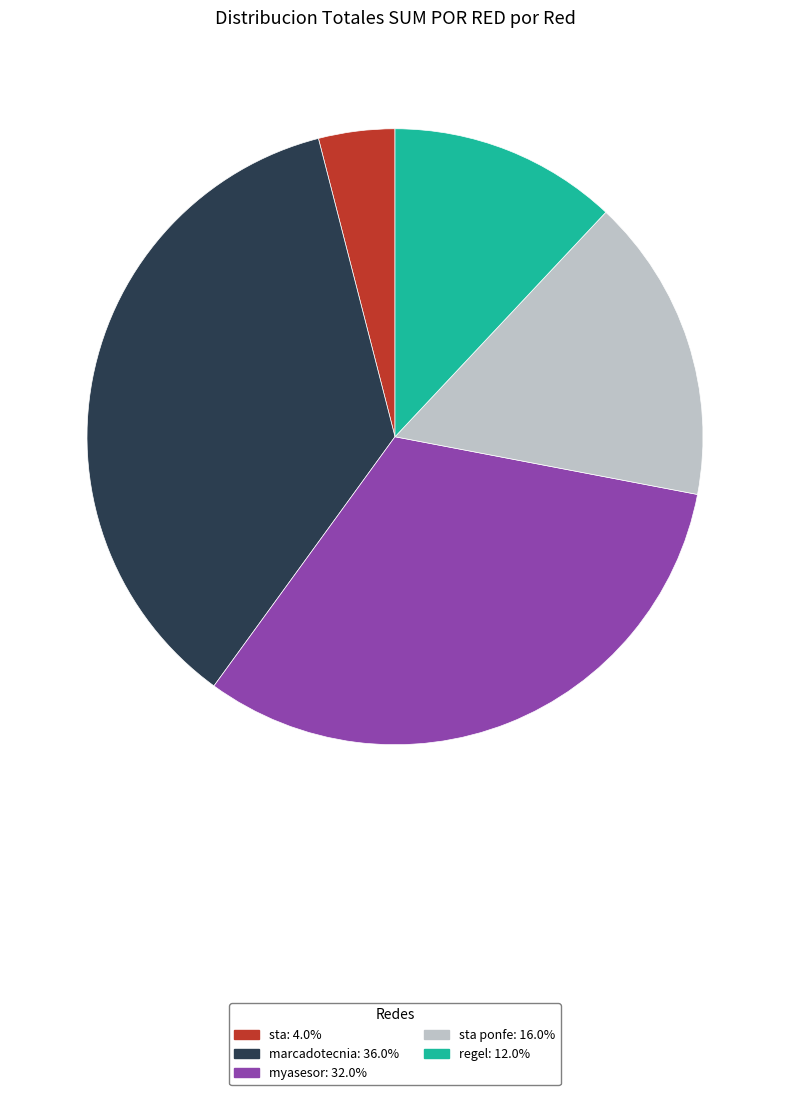

Does any single category account for the majority?

No